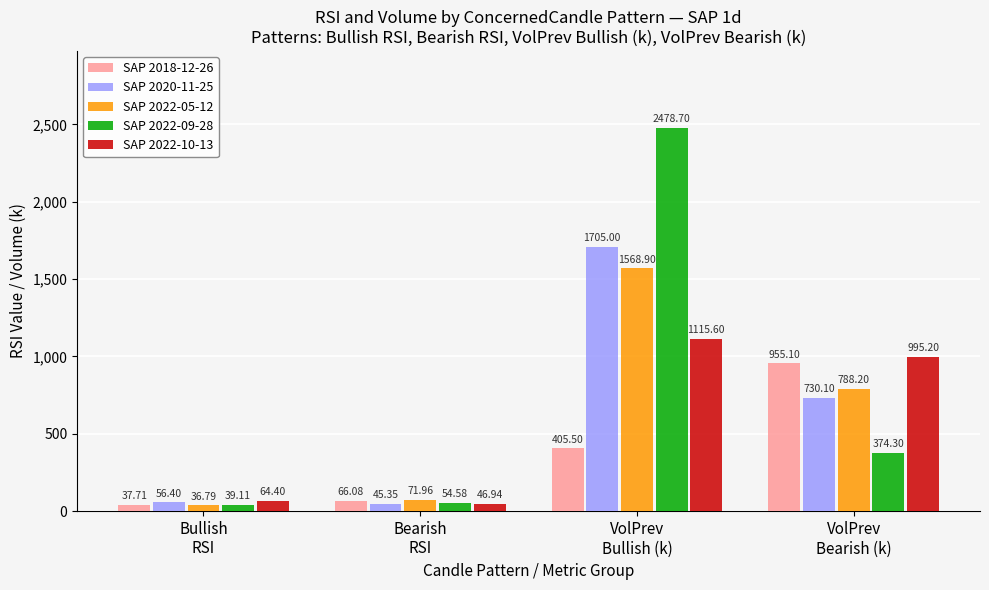

Are the bars grouped side by side (vs. stacked)?

Yes